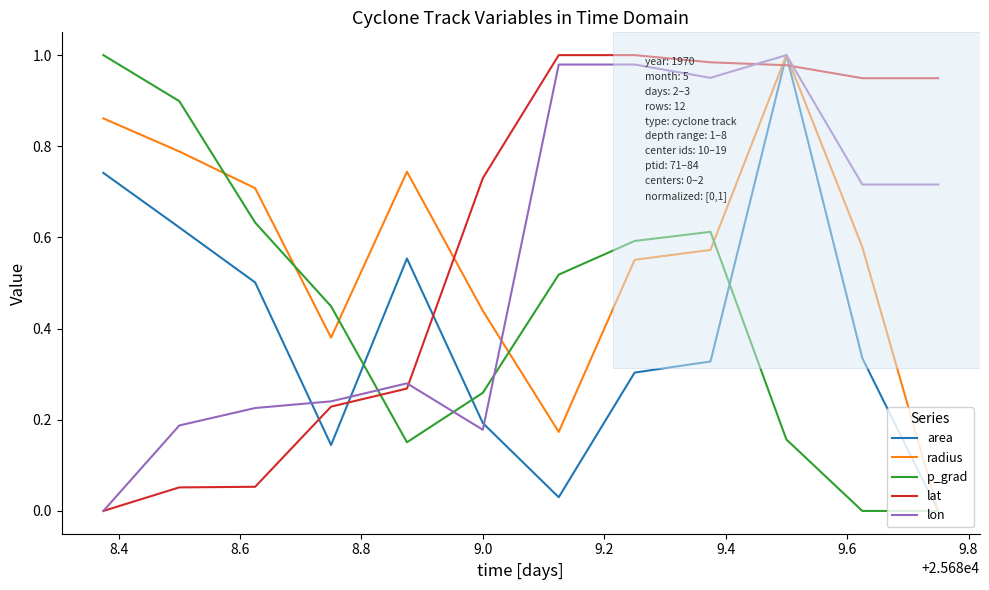

After their last crossing, which series has the higher values: radius or lat?

lat